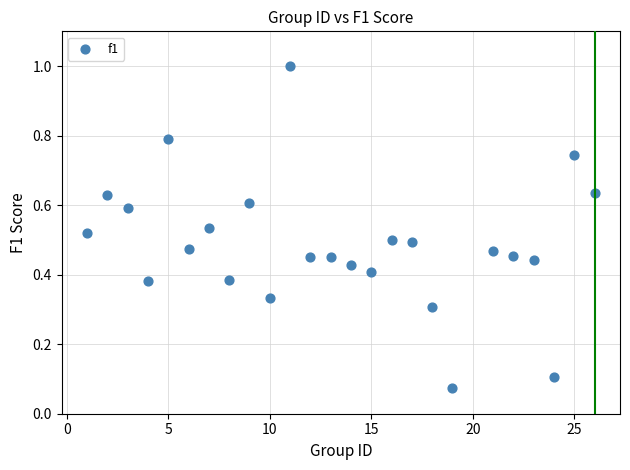

What is the range of X values (max minus min)?

25.0